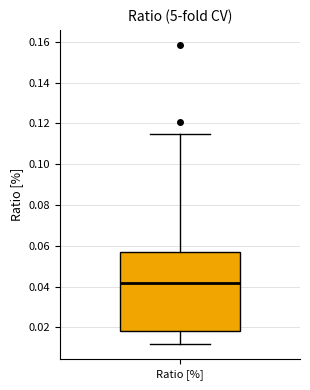

Where is the upper edge of the box for Ratio [%] on the y-axis? The values are not printed on the chart, so give them approximately, as read against the axis.

0.056